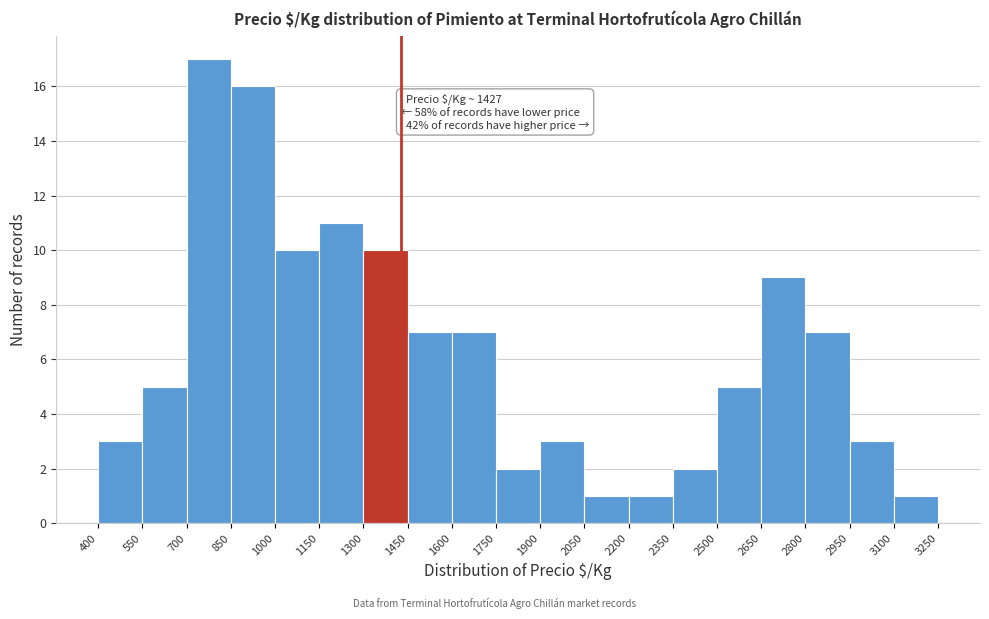

Over which range of the x-axis is the bar tallest?

700 to 850